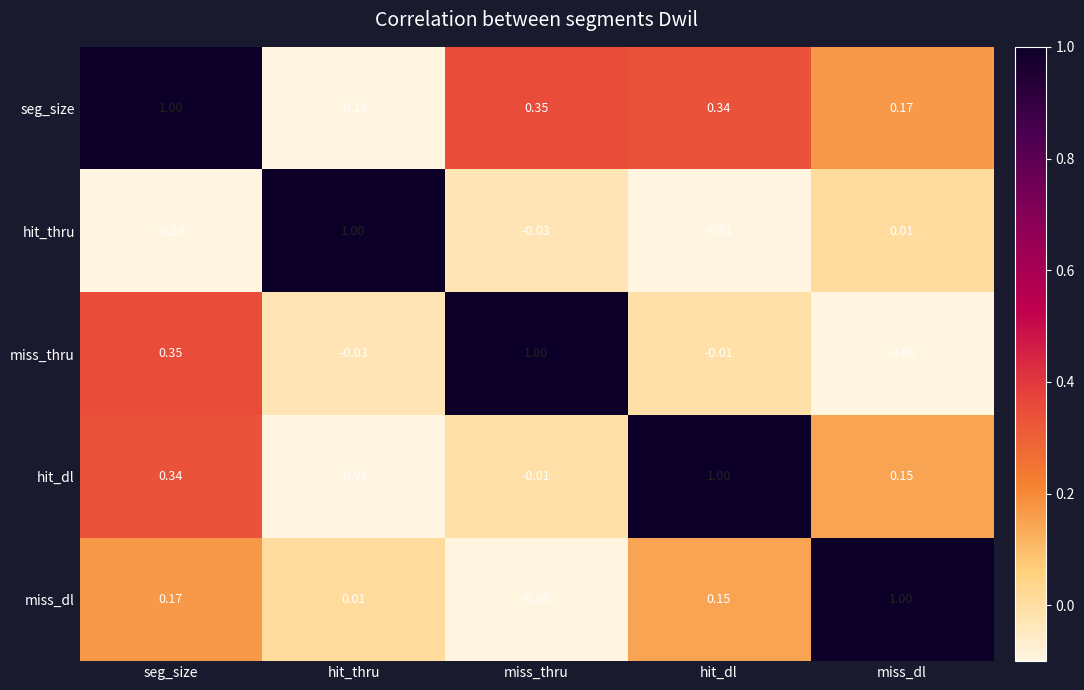

Which series changed the most between seg_size and miss_thru?

miss_dl